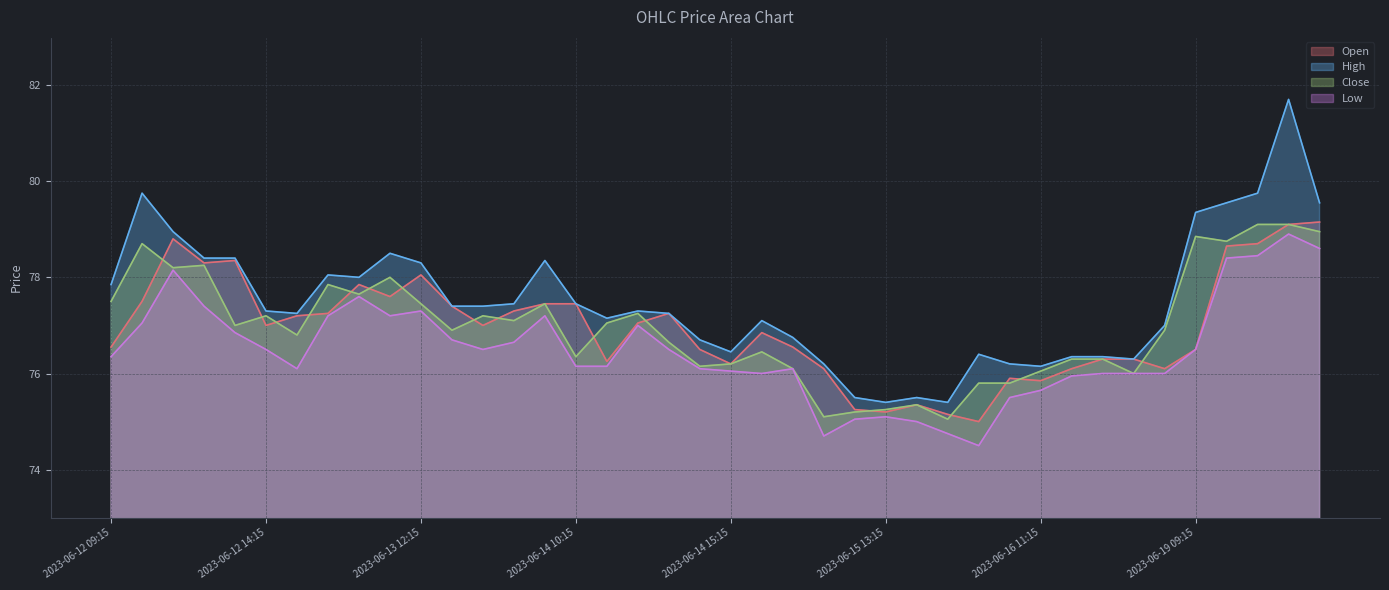

What position from the left is 2023-06-19 09:15?

36